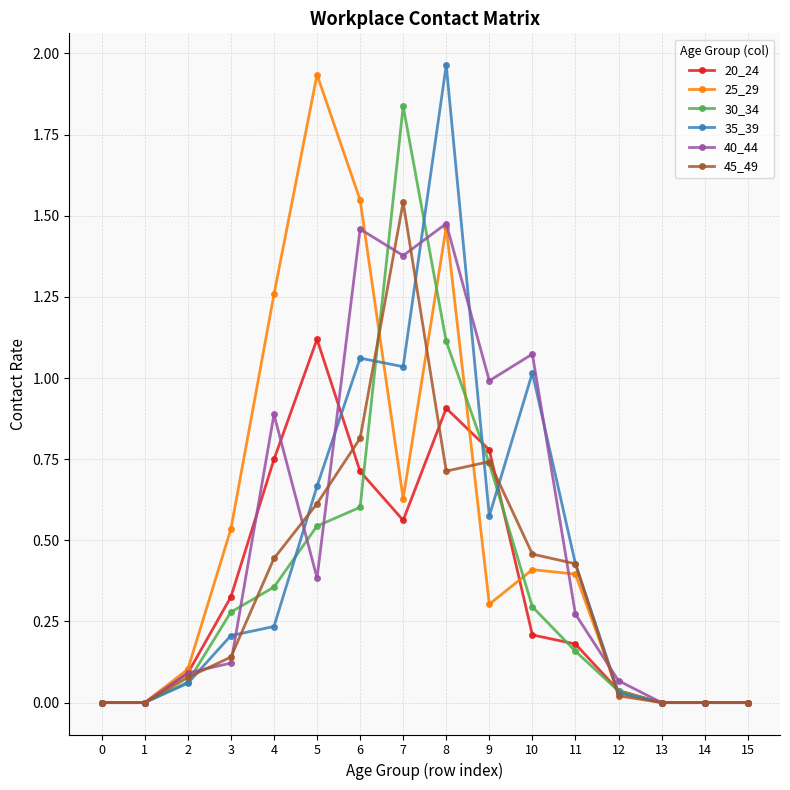

At which category does 30_34 reach its first local peak?

7